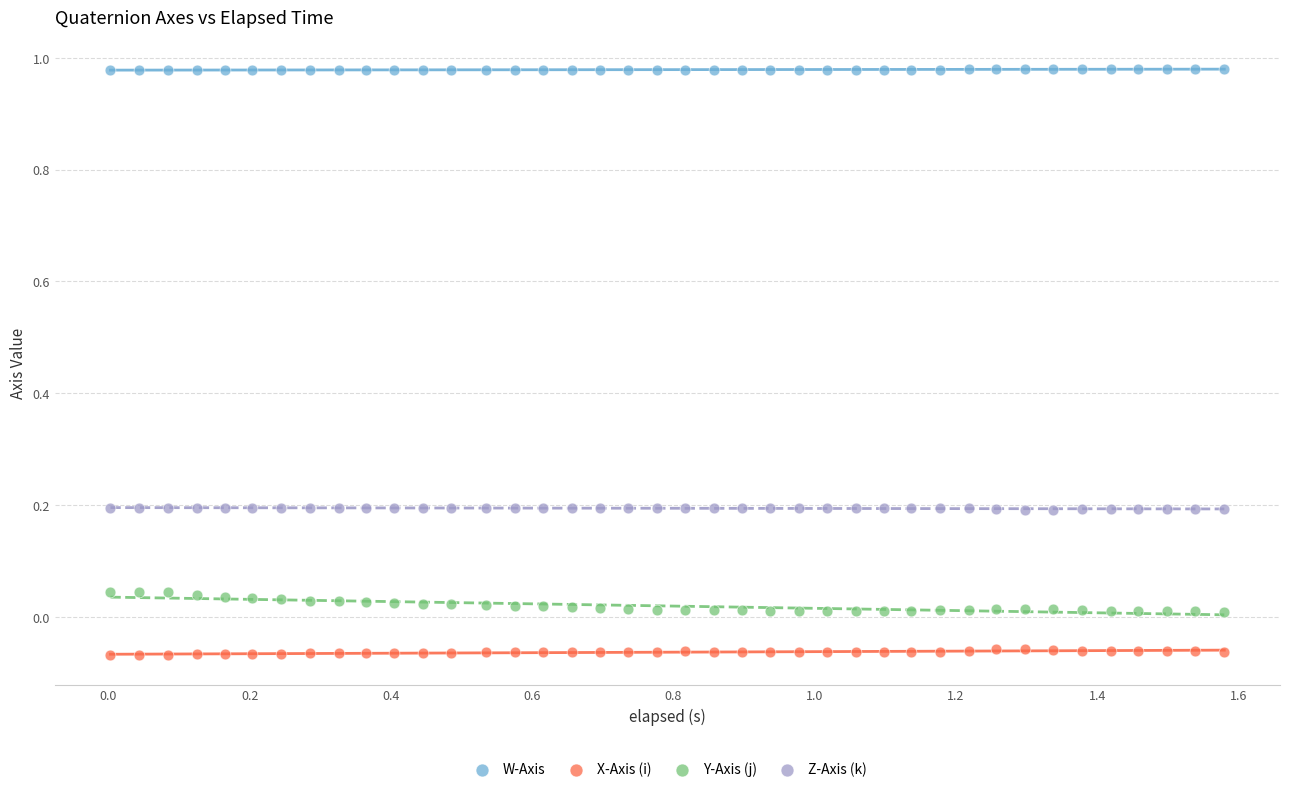

Which series contains the highest Y value?

W-Axis